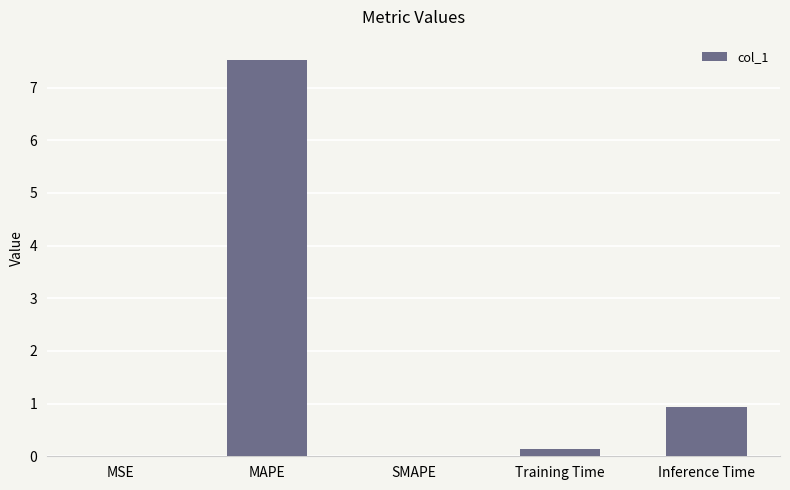

How many data points does each series have?

5